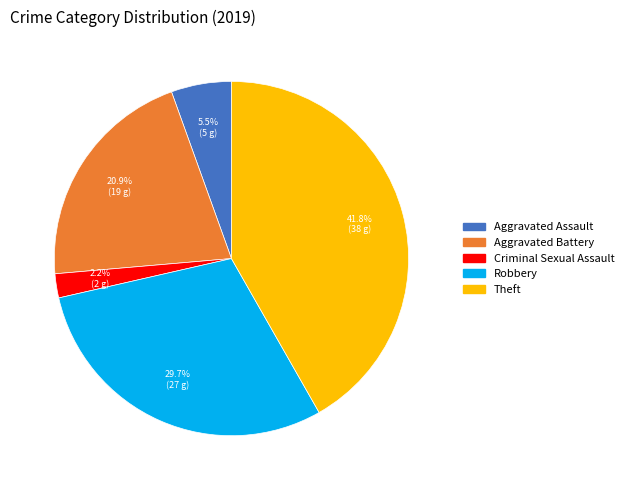

Is there a majority slice in this chart?

No